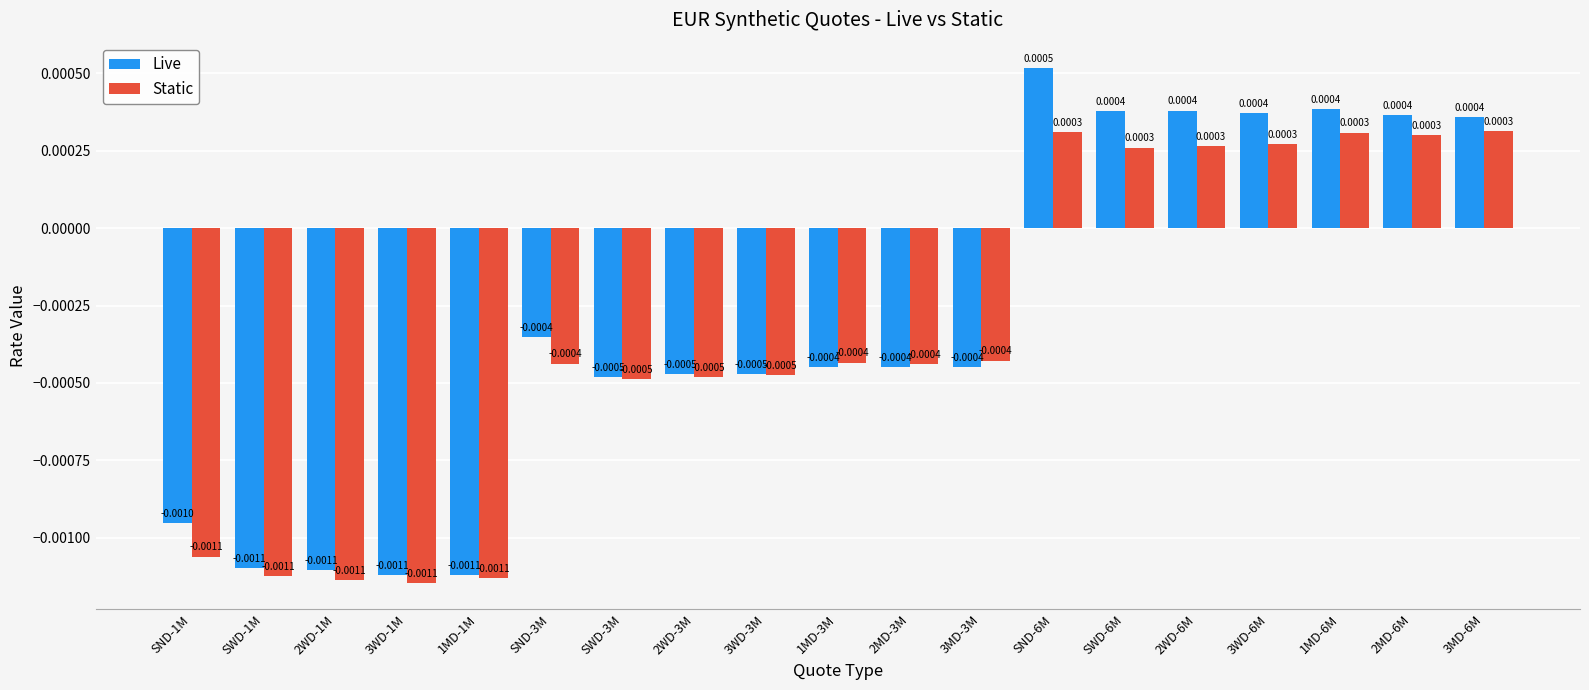

At which category is the sum across all series the highest?

SND-6M